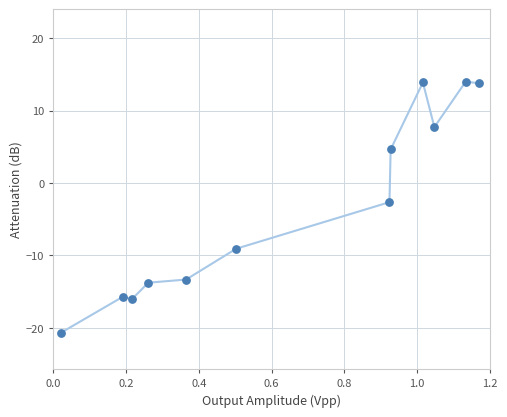

What is the average Y value?

-3.1